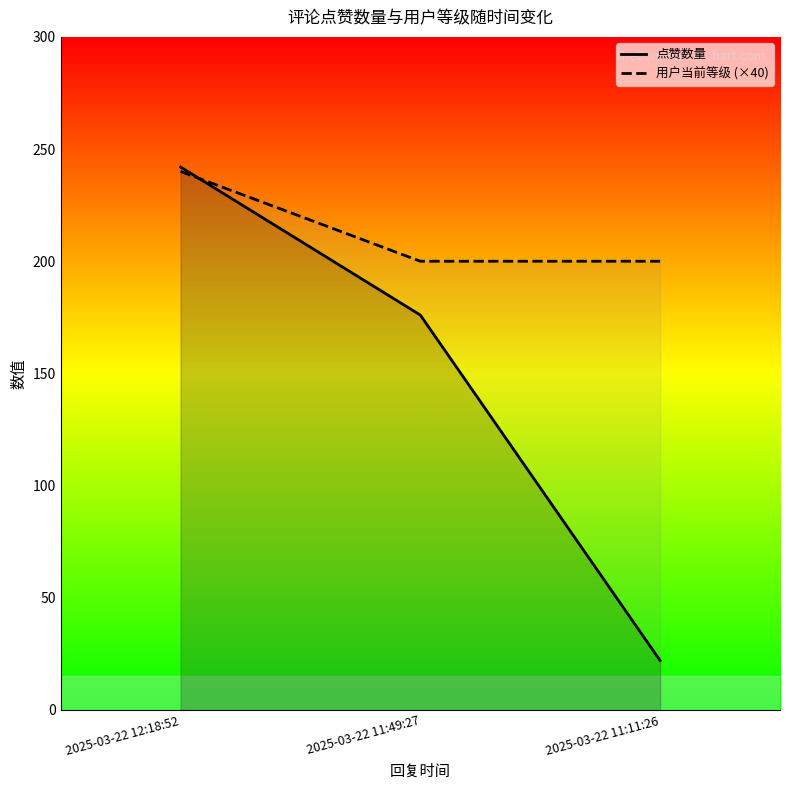

How many data points in 点赞数量 are above 176?

1